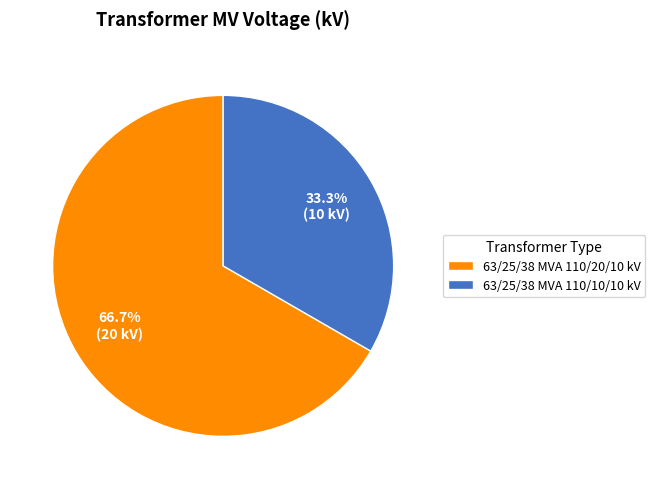

To the nearest percent, what is the combined percentage of 63/25/38 MVA 110/20/10 kV and 63/25/38 MVA 110/10/10 kV?

100%